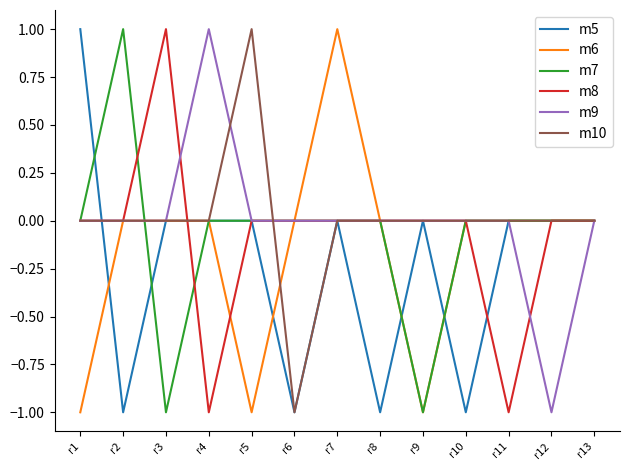

Reading left to right, what are all the values shown in this chart?

m5: 1	-1	0	0	0	-1	0	-1	0	-1	0	0	0
m6: -1	0	0	0	-1	0	1	0	-1	0	0	0	0
m7: 0	1	-1	0	0	0	0	0	-1	0	0	0	0
m8: 0	0	1	-1	0	0	0	0	0	0	-1	0	0
m9: 0	0	0	1	0	0	0	0	0	0	0	-1	0
m10: 0	0	0	0	1	-1	0	0	0	0	0	0	0